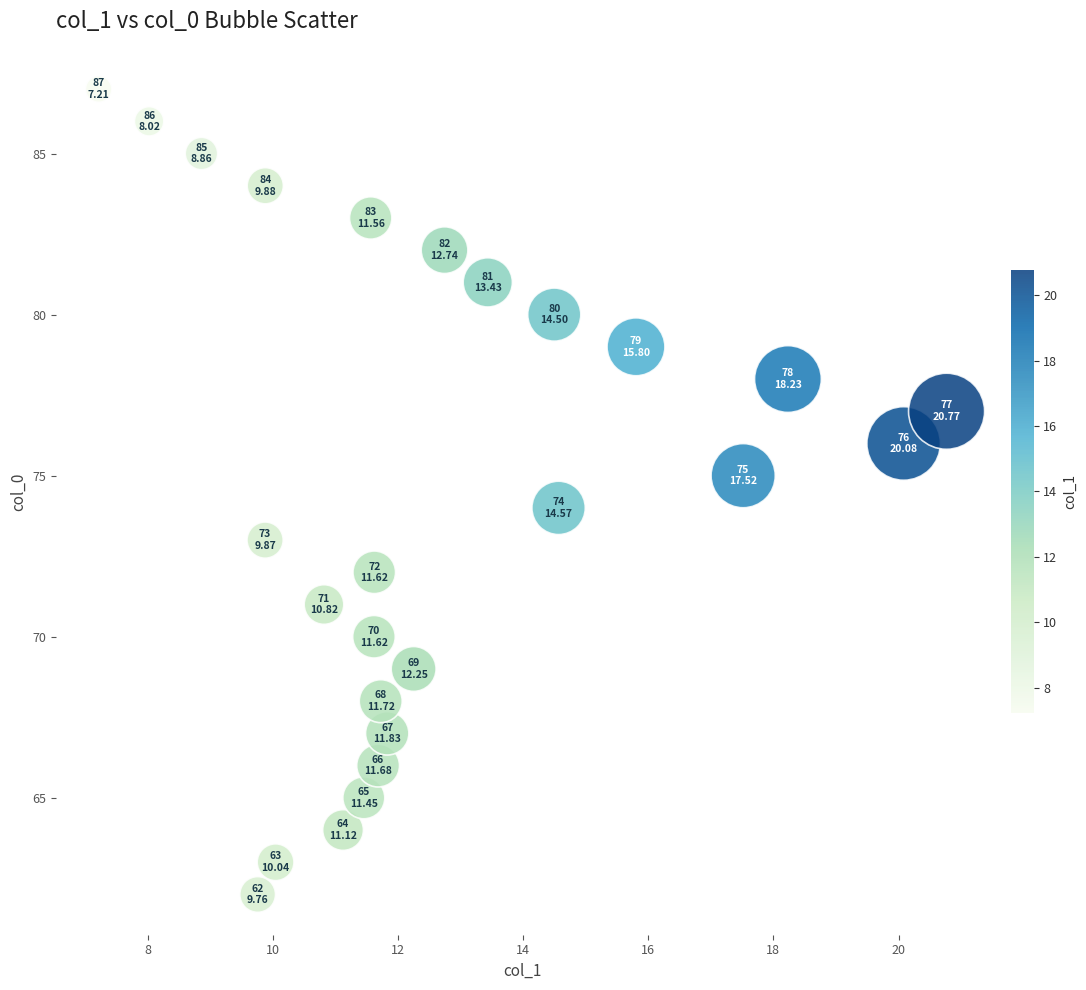

What is the range of Y values (max minus min)?

25